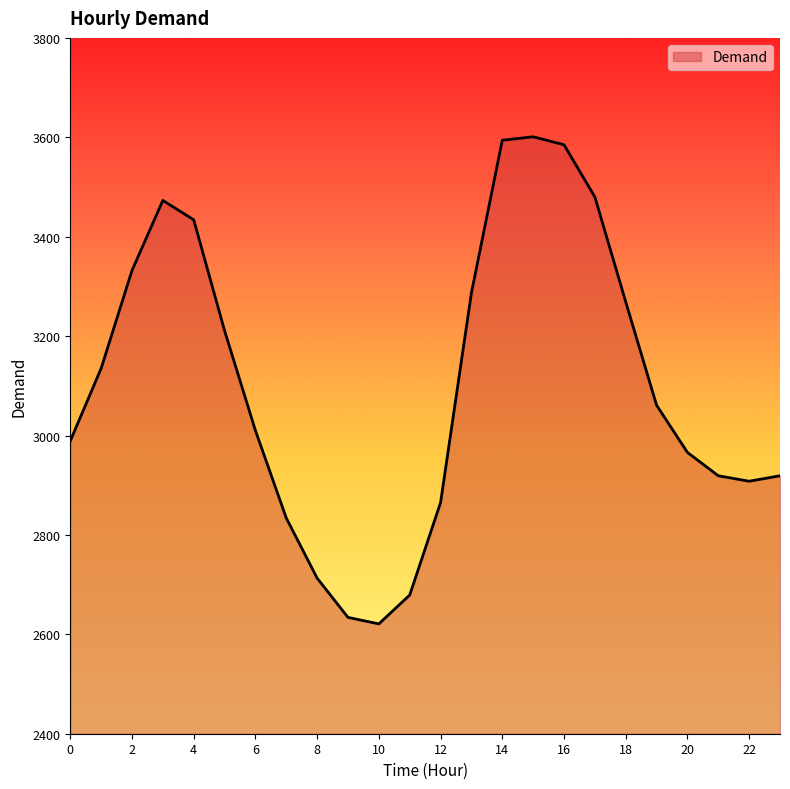

What is the greatest value displayed?

3601